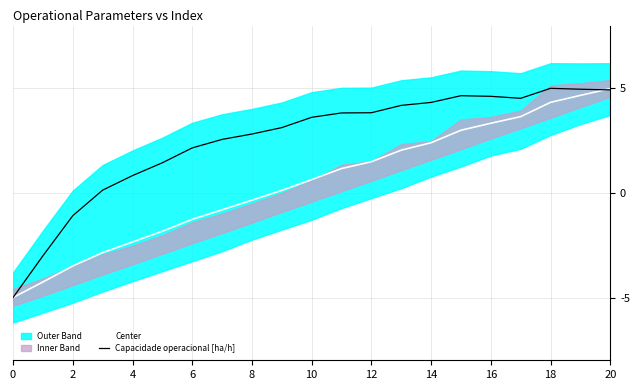

Is it true that Center equals -5.0 at 0?

True